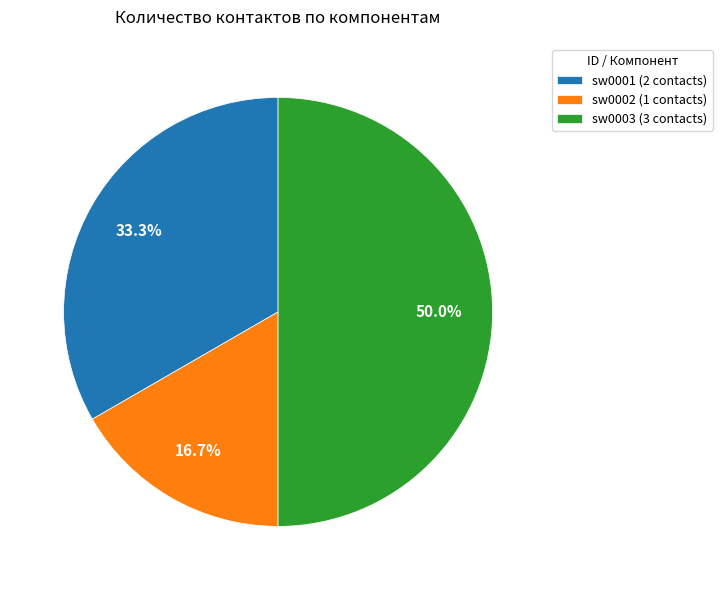

Is it true that sw0002 is 26% of the pie?

False